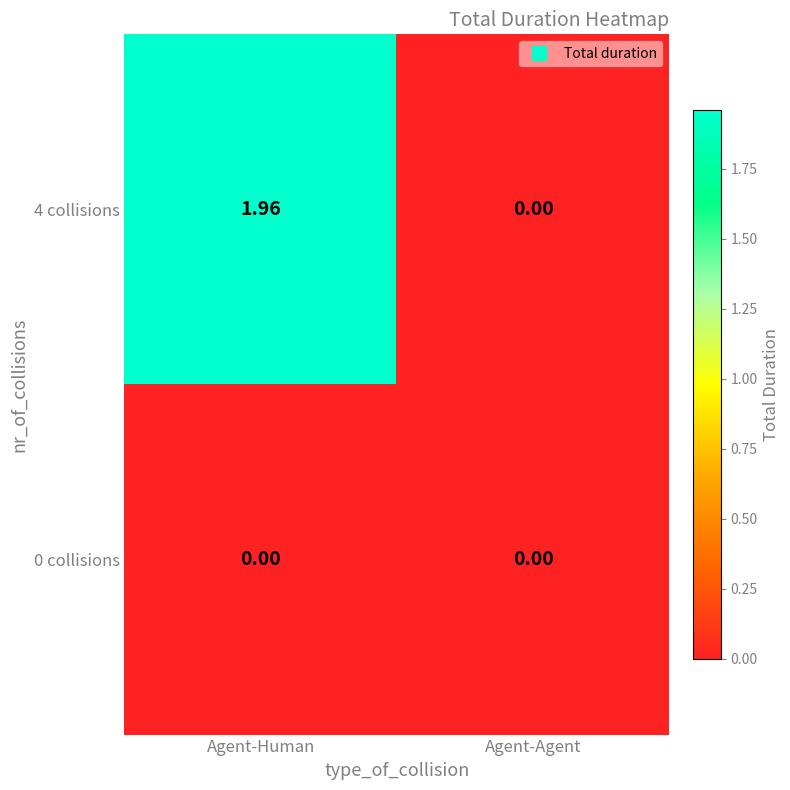

How many data points does each series have?

2